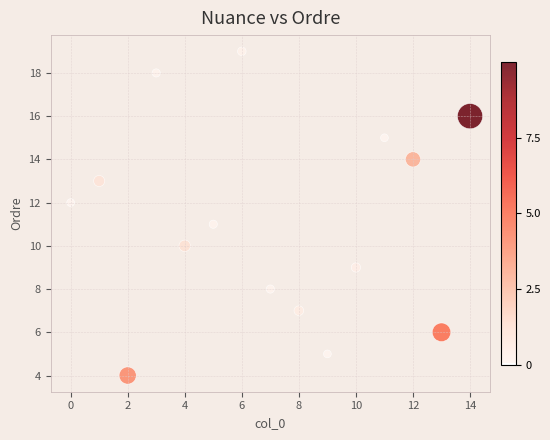

What is the range of X values (max minus min)?

14